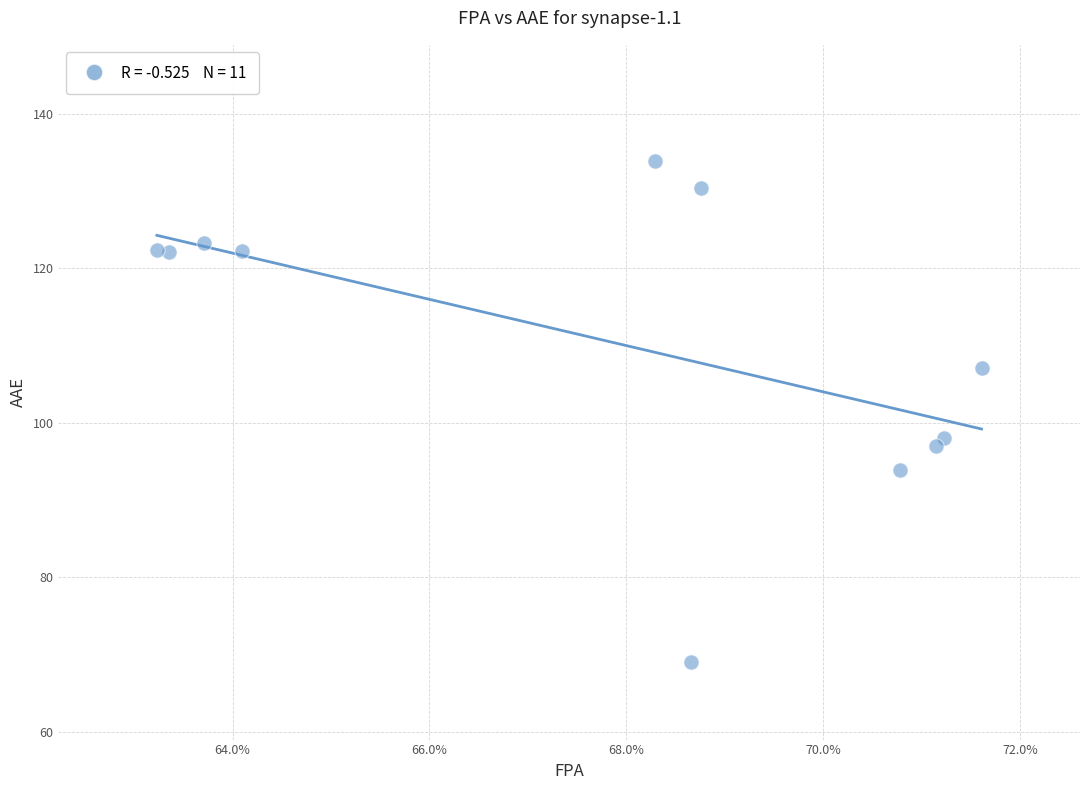

What is the range of Y values (max minus min)?

65.0